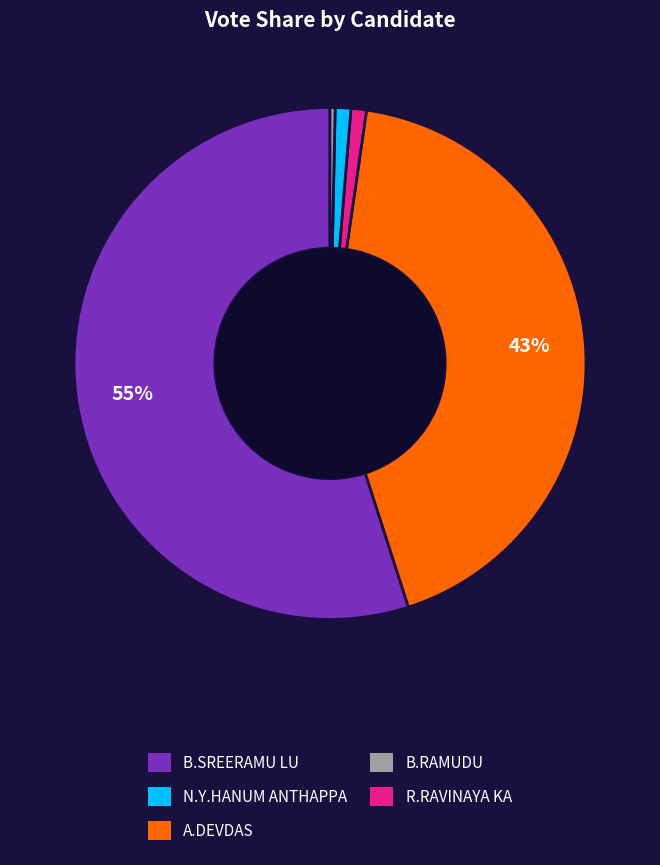

To the nearest percent, what is the difference between the largest and smallest slice percentages?

55%